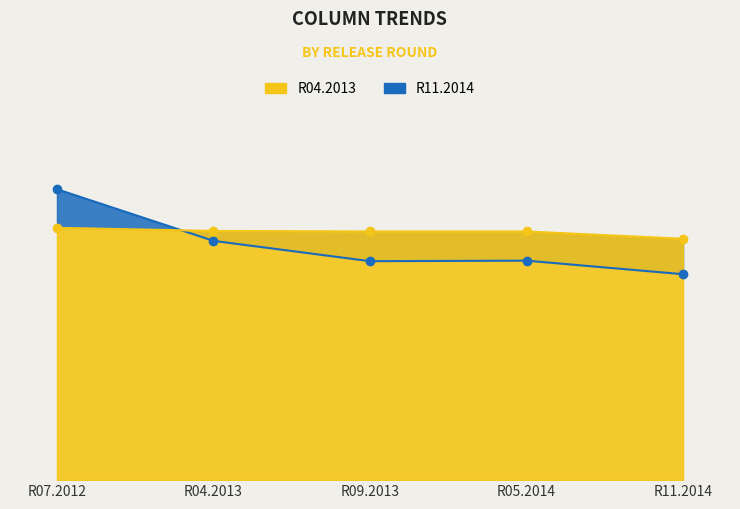

What is the difference between the maximum and minimum values in the R11.2014 series?

21